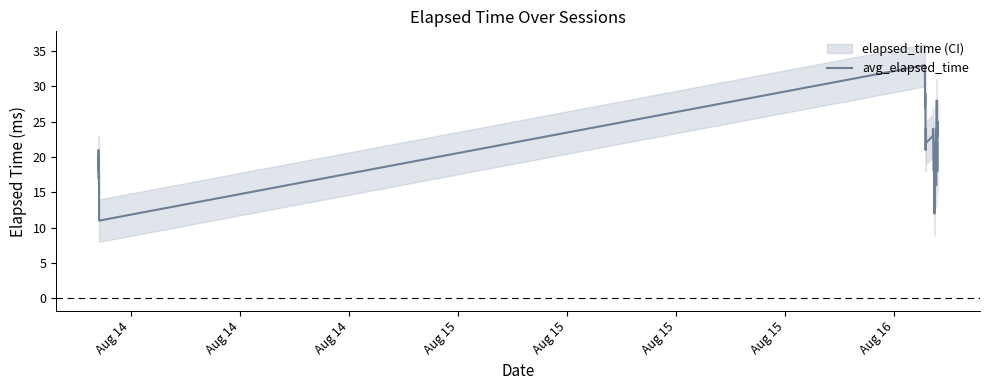

What is the lowest value of the avg_elapsed_time series?

11